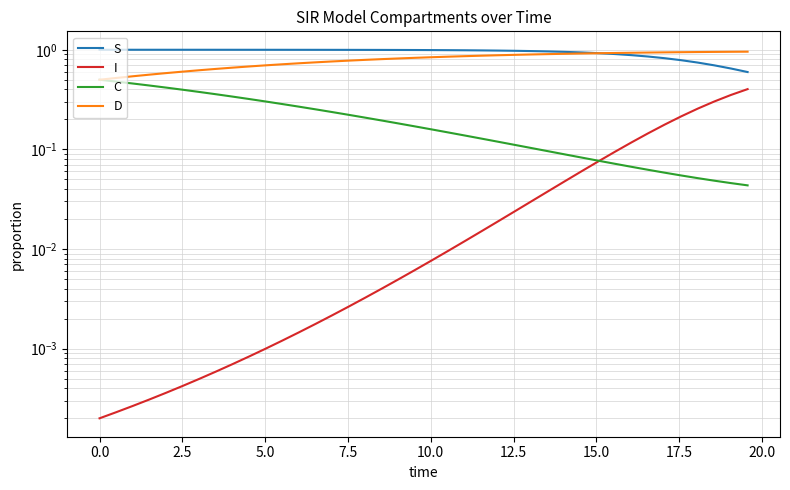

What is the highest value of the C series?

0.5